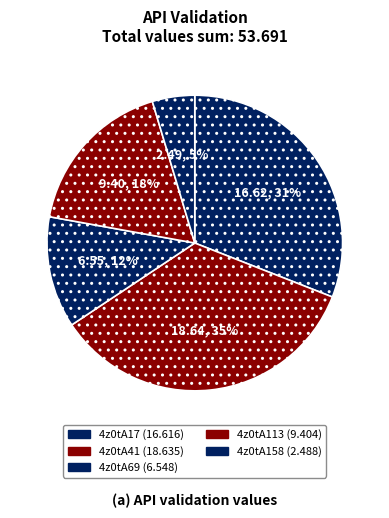

How many segments does this pie chart have?

5